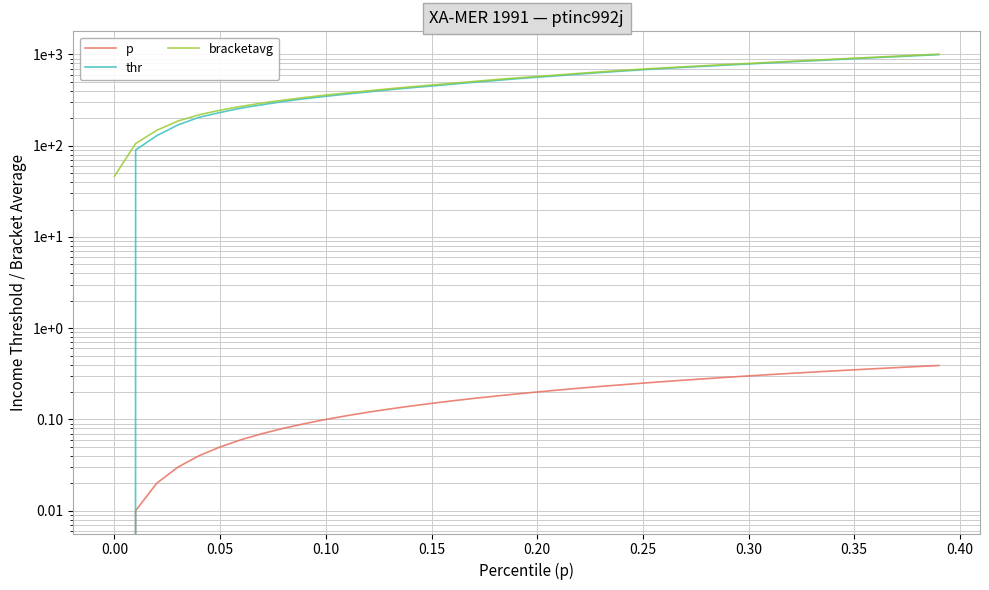

At how many categories does at least one series exceed 839?

8